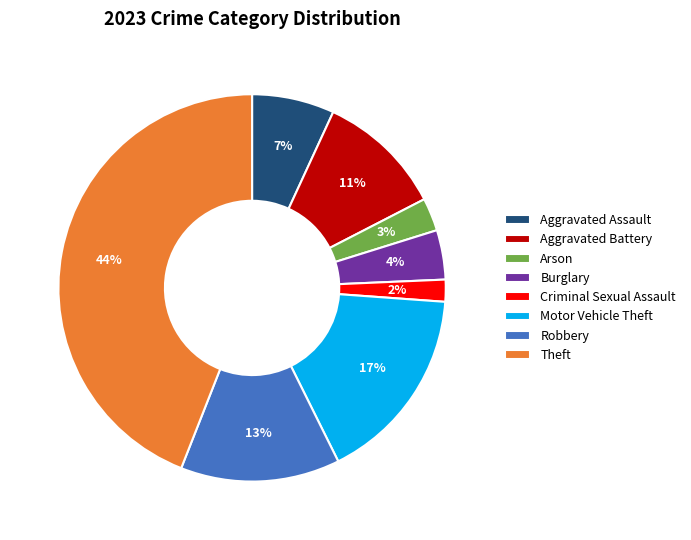

Which slice is the smallest?

Criminal Sexual Assault